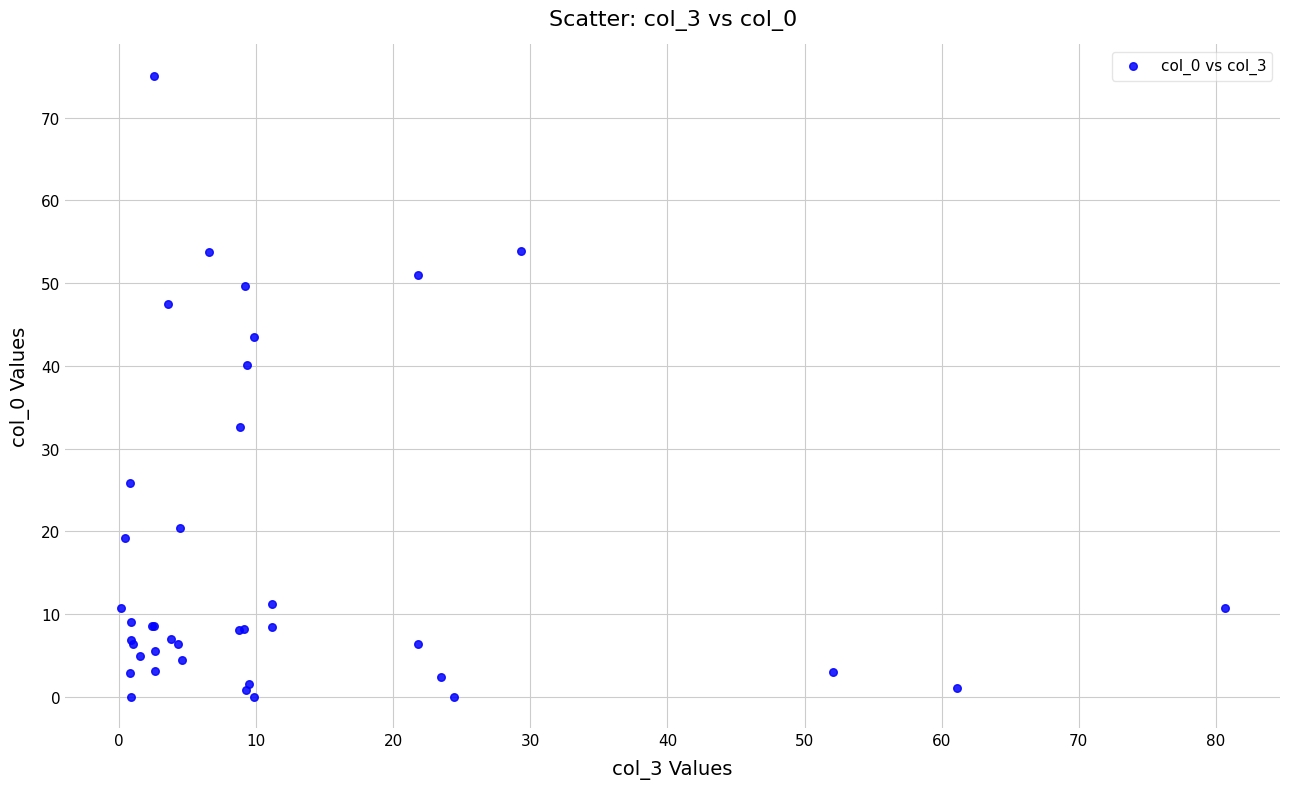

What Y value in the scatter plot is closest to 37?

40.2